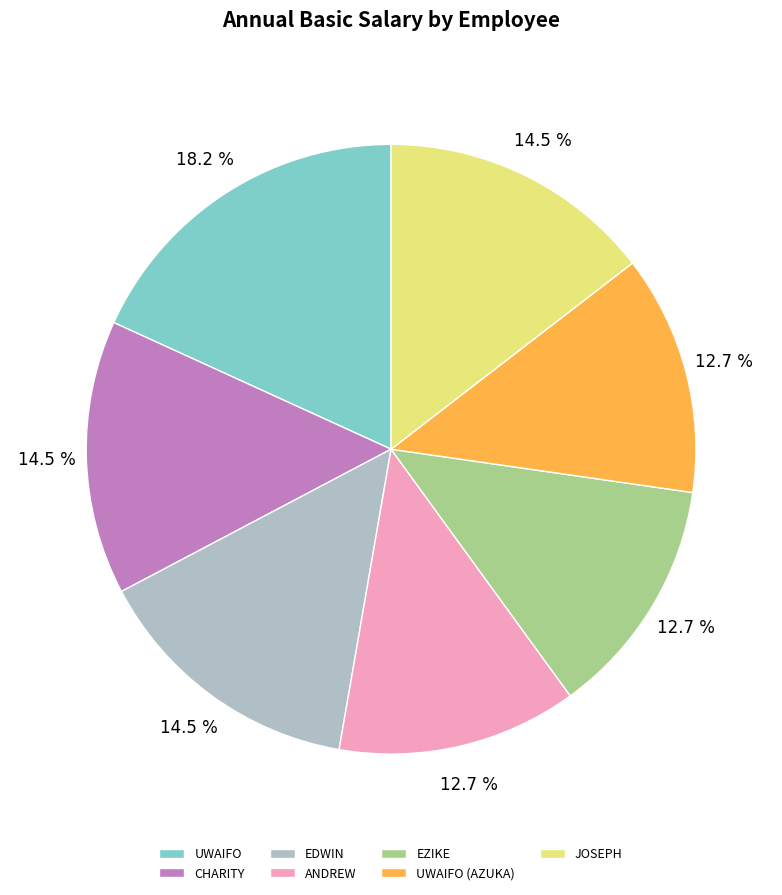

Which has a higher value, ANDREW or CHARITY?

CHARITY